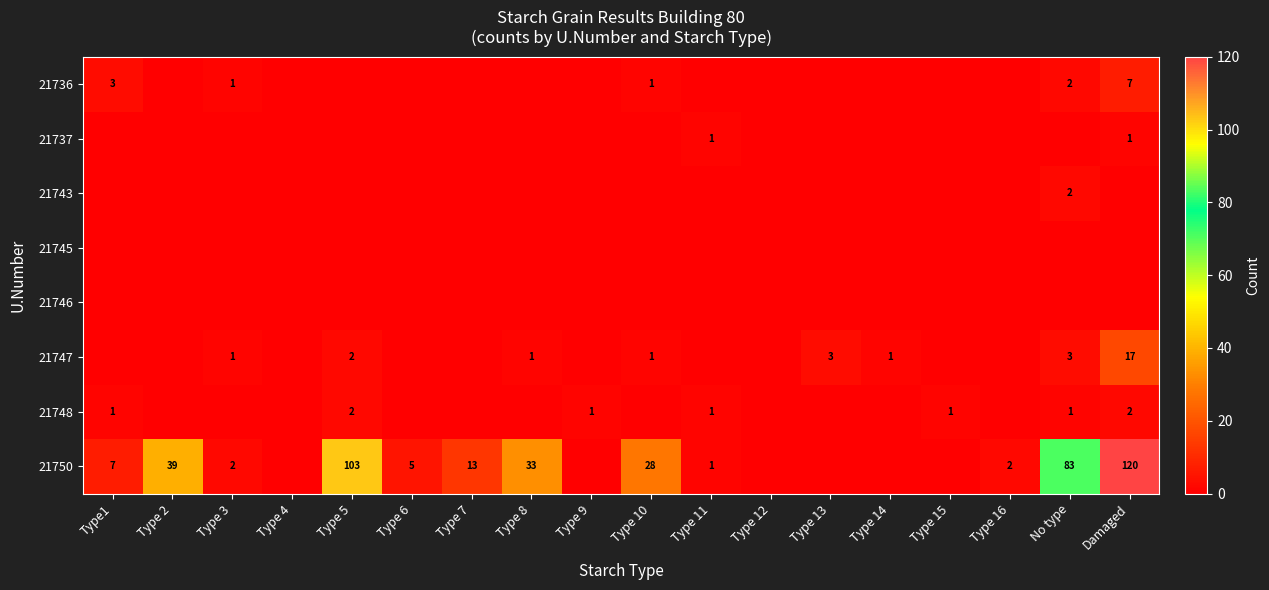

Is it true that 21750 equals 39 at Type 2?

True